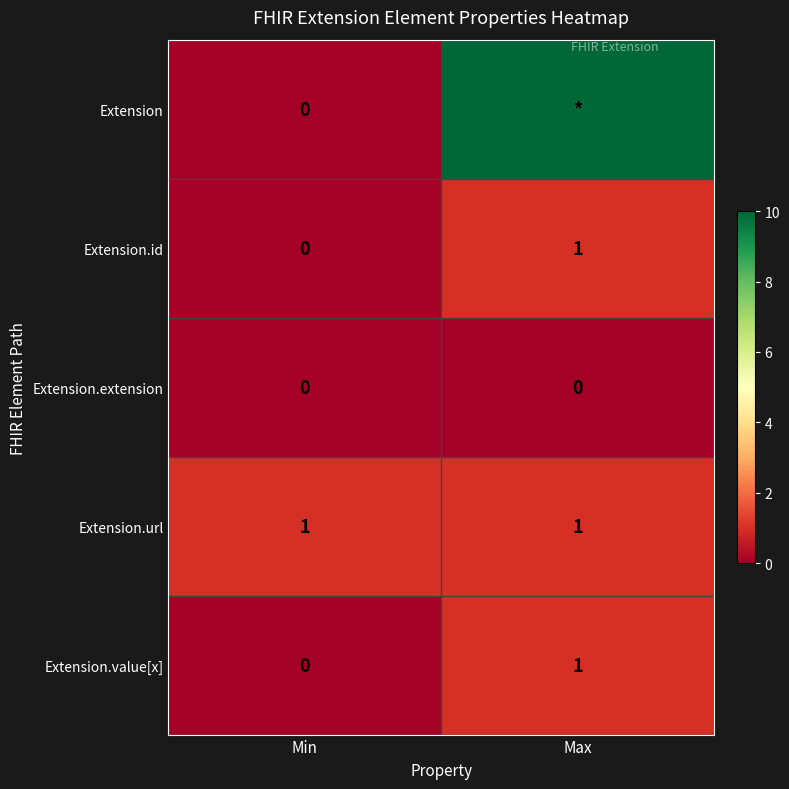

Is it true that Extension.id equals 1 at Min?

False